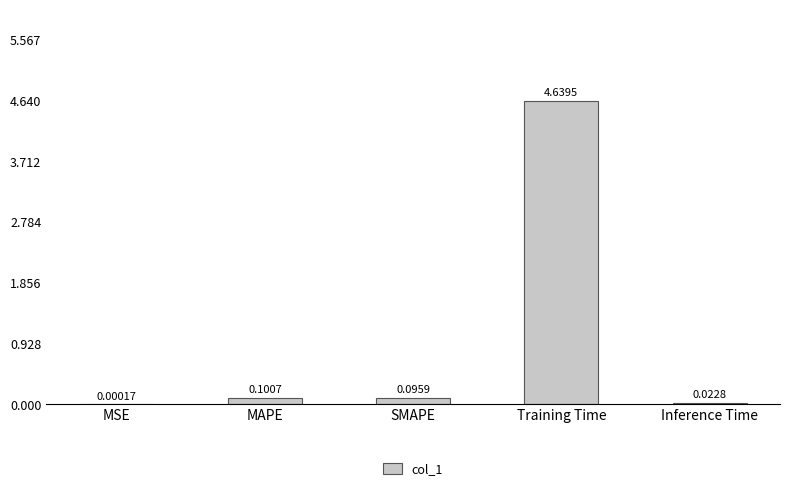

What is the sum of all values?

4.9